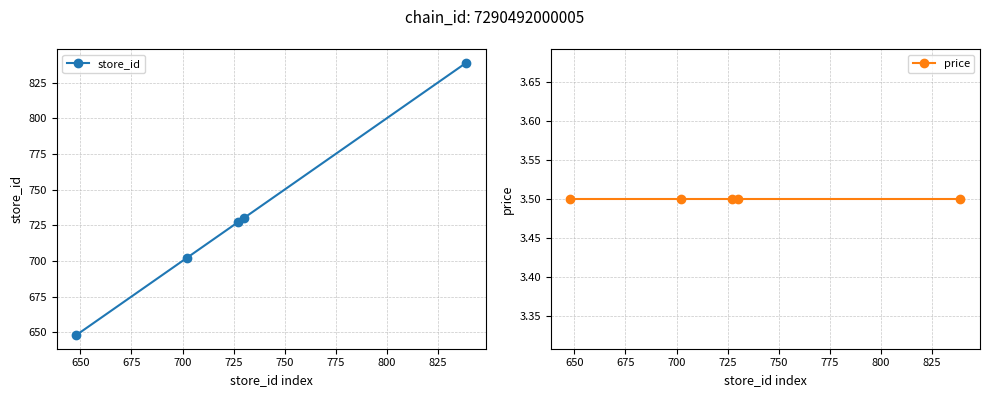

How many categories are shown in the chart?

5